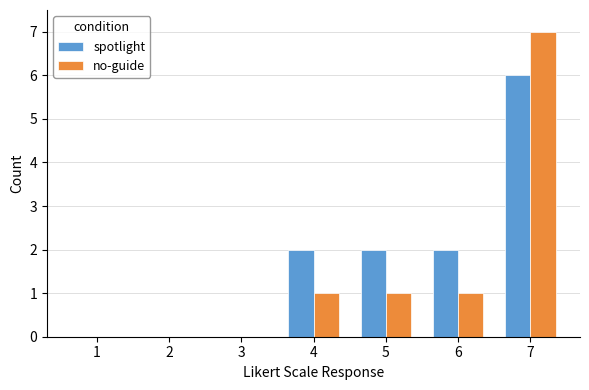

What is the sum of all no-guide values?

10